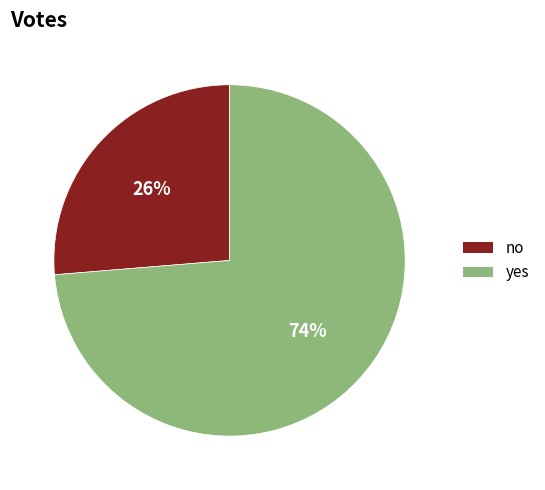

Combined, do no and yes account for over 50%?

Yes